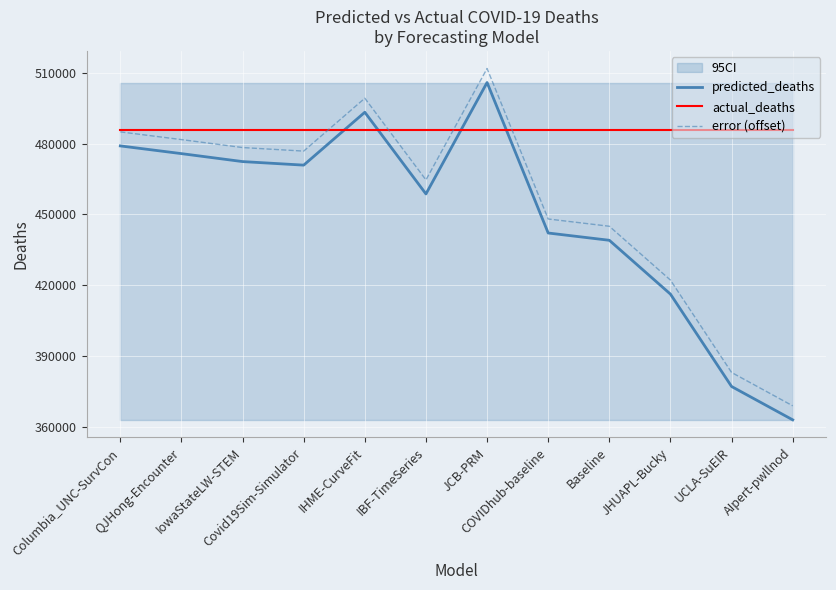

At which category is the sum across all series the highest?

JCB-PRM